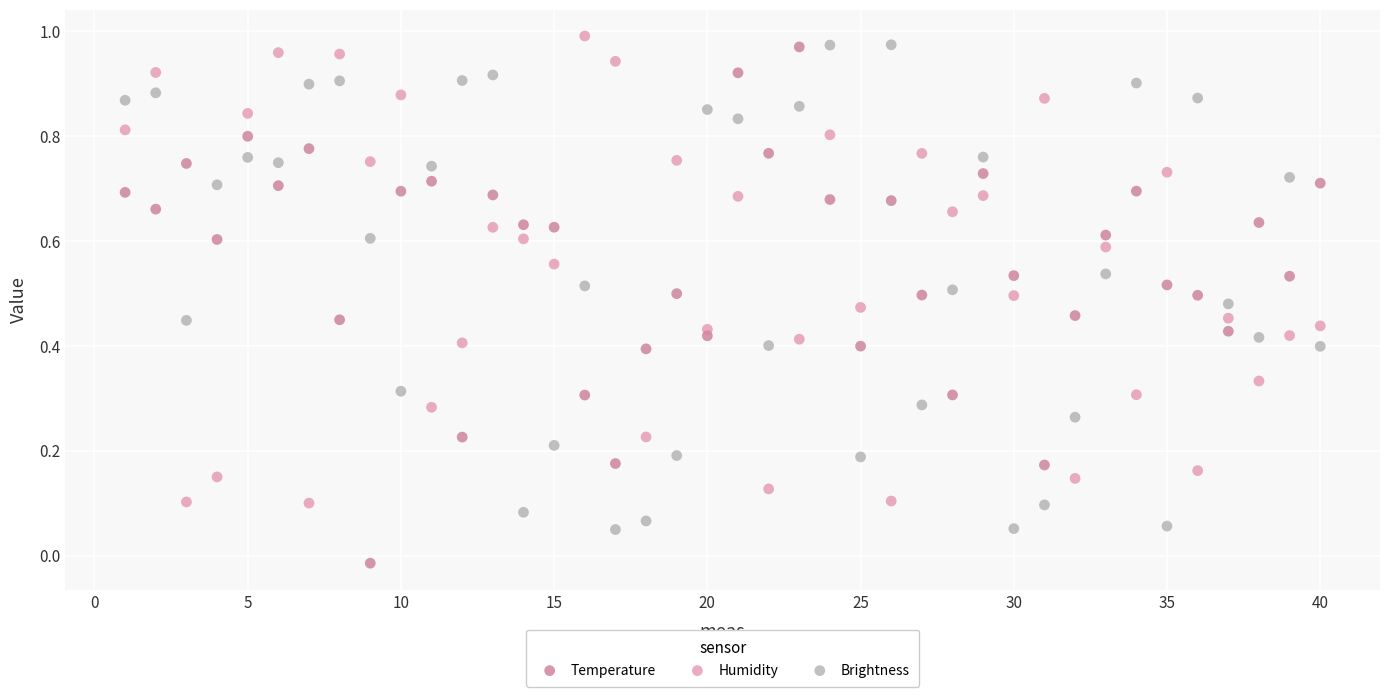

Across all data points, what is the range of X values (max minus min)?

39.0